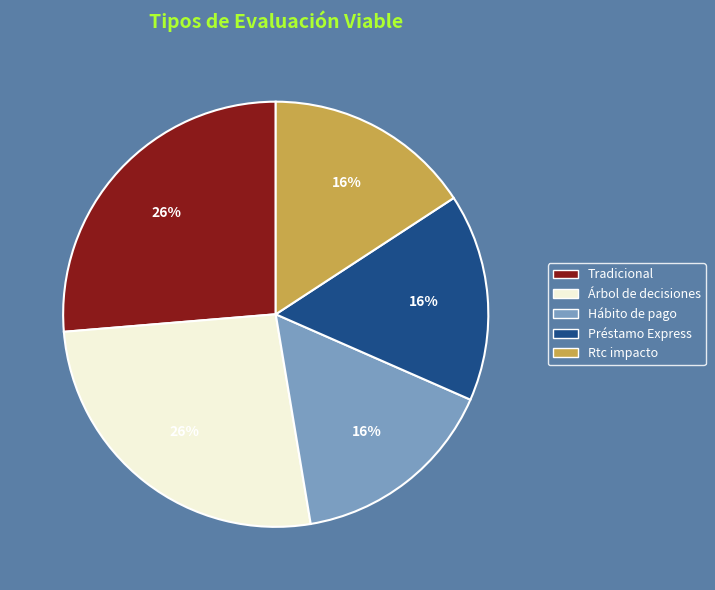

Which has a higher value, Árbol de decisiones or Hábito de pago?

Árbol de decisiones